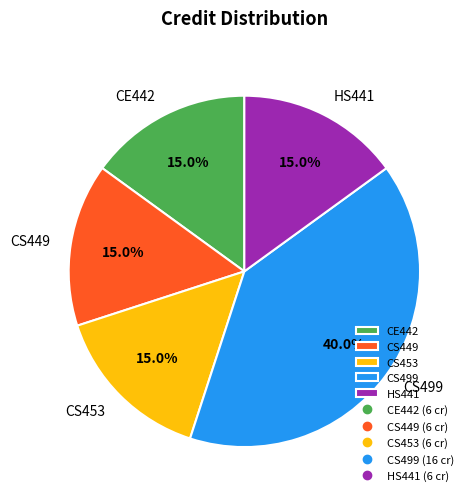

What percentage is the CE442 slice, to the nearest percent?

15%